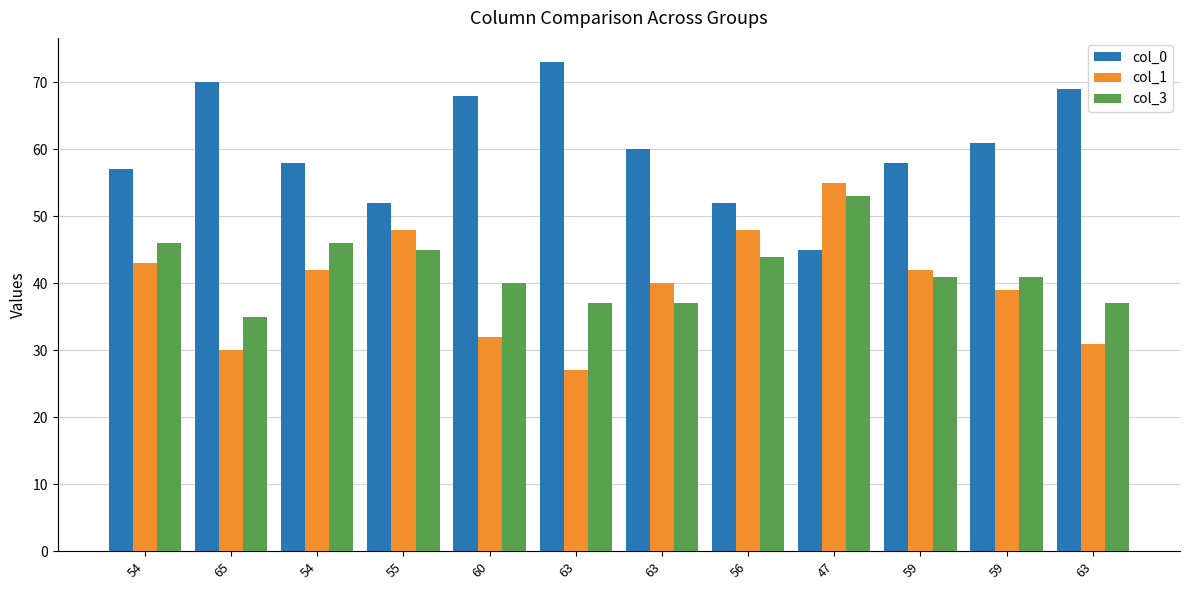

Between 55 and 59, which series saw the biggest shift?

col_0